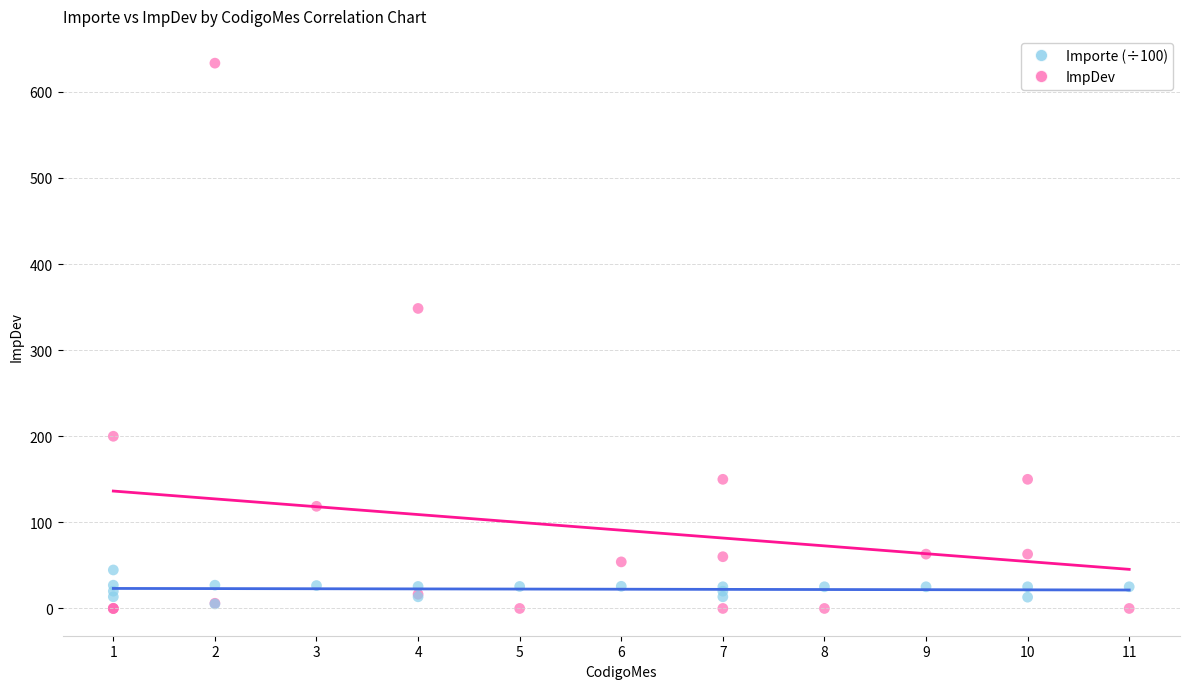

Which series has the largest Y range (max minus min)?

ImpDev